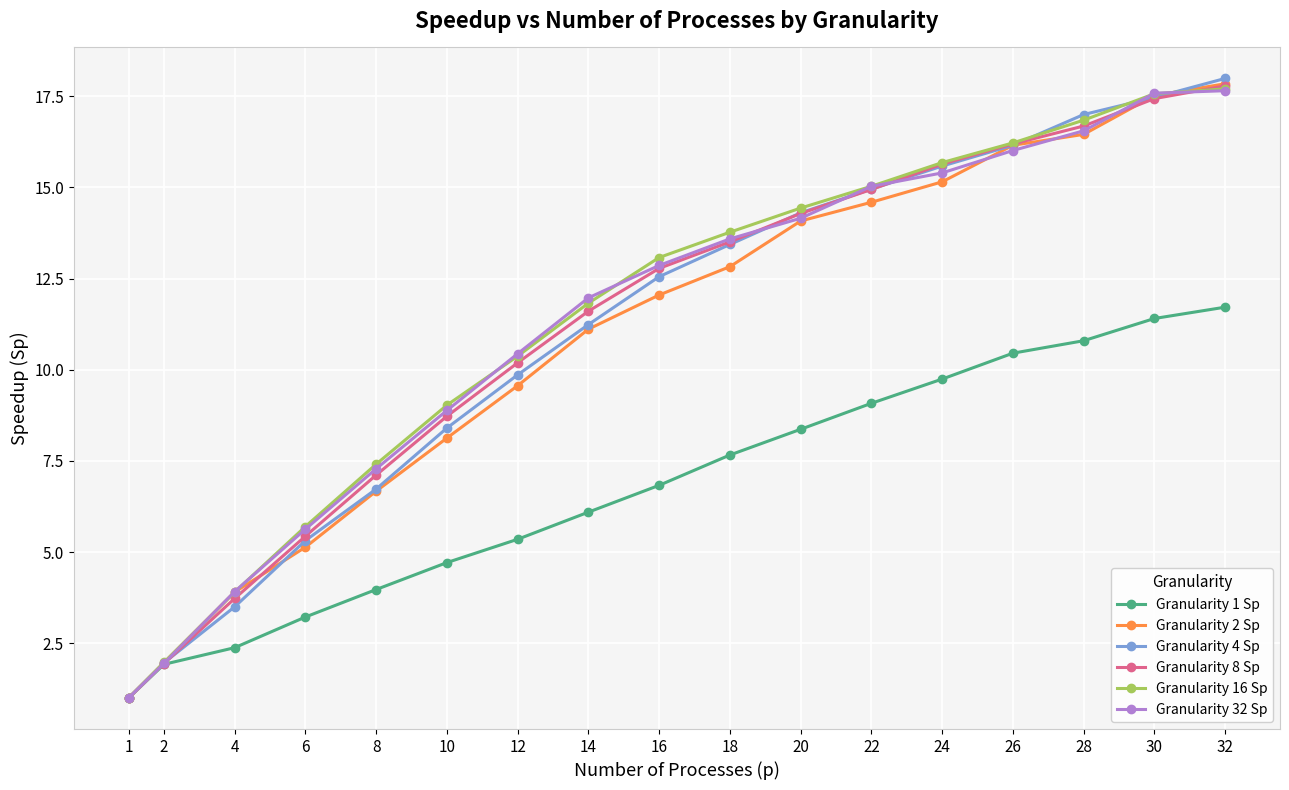

Which series changed the most between 16 and 26?

Granularity 2 Sp